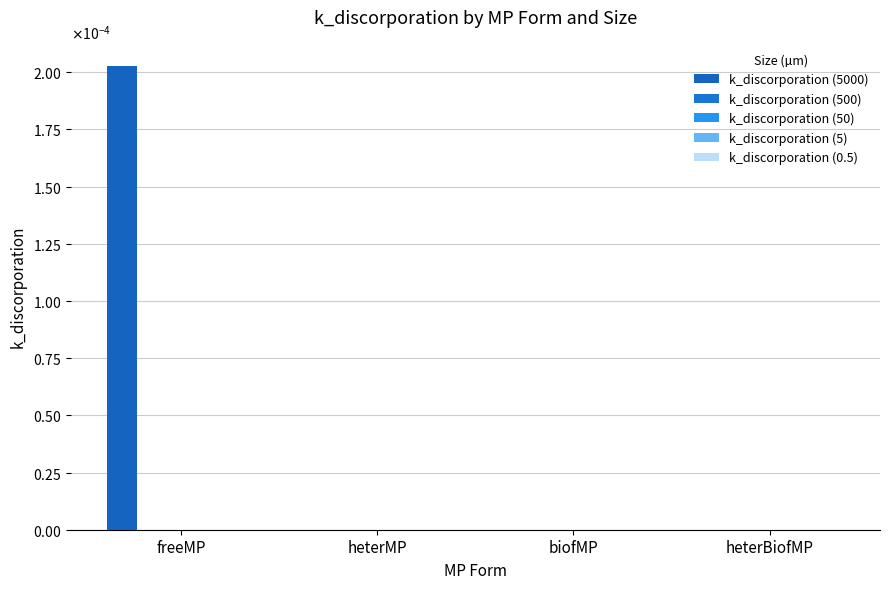

What is the label of the 2nd bar from the left?

heterMP